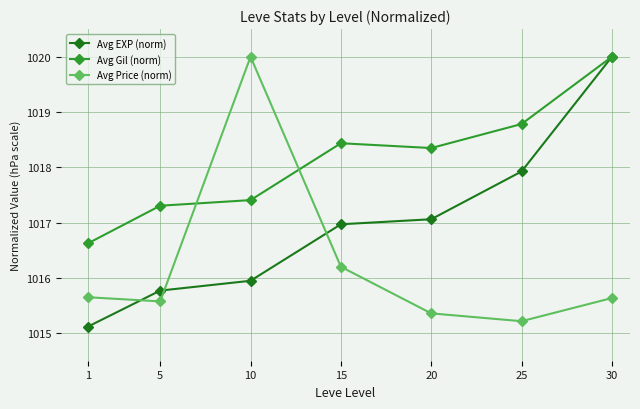

Rank the series by their average value, from lowest to highest.

Avg Price (norm), Avg EXP (norm), Avg Gil (norm)